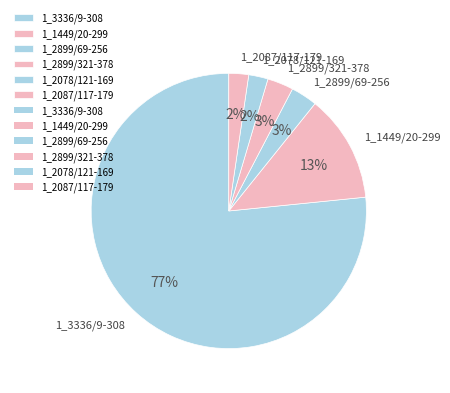

To the nearest percent, what is the average slice percentage?

17%